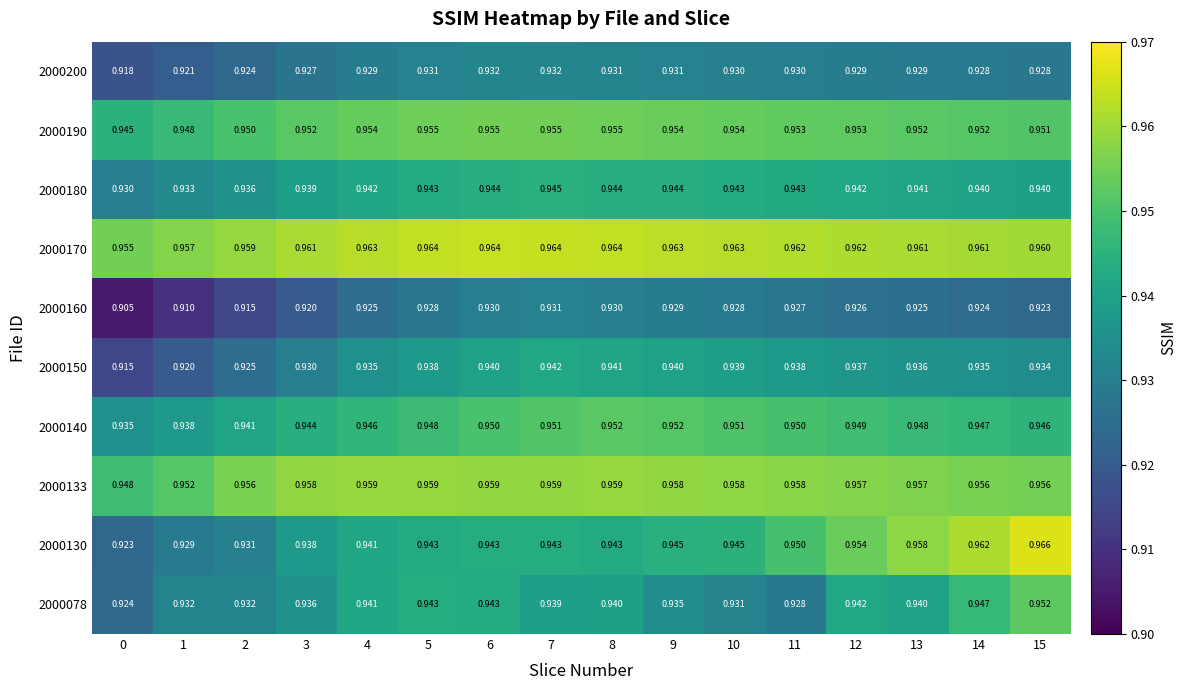

Is the value of 2000130 at 6 greater than the value of 2000078 at 14?

No